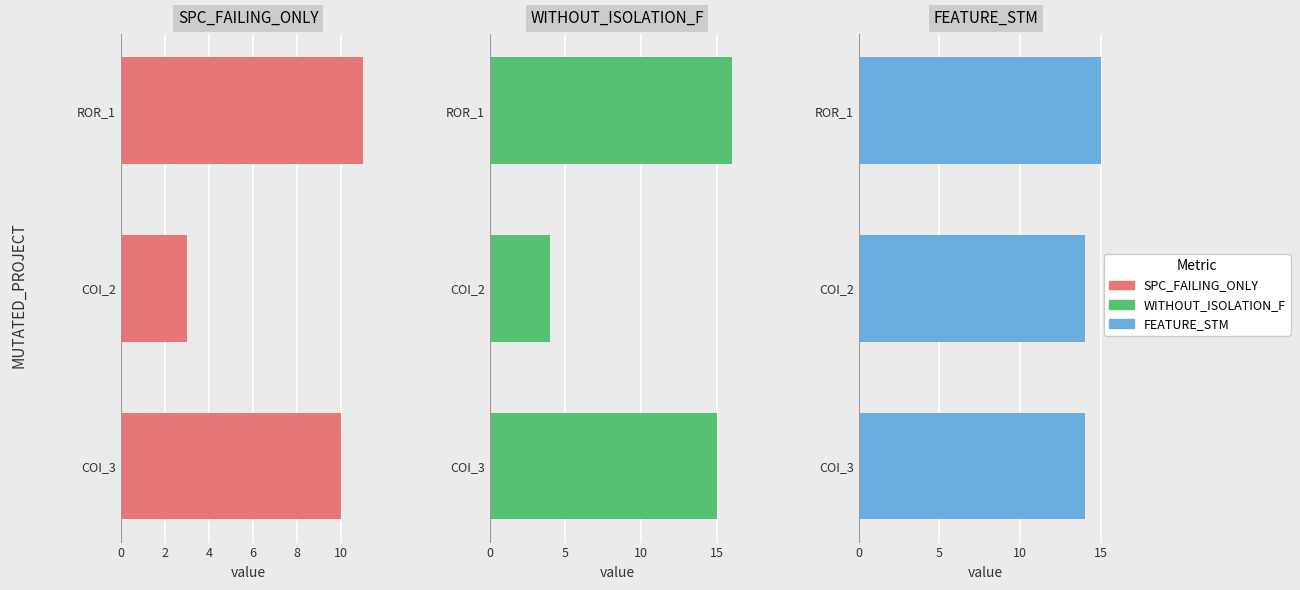

How many bars are there in total?

9